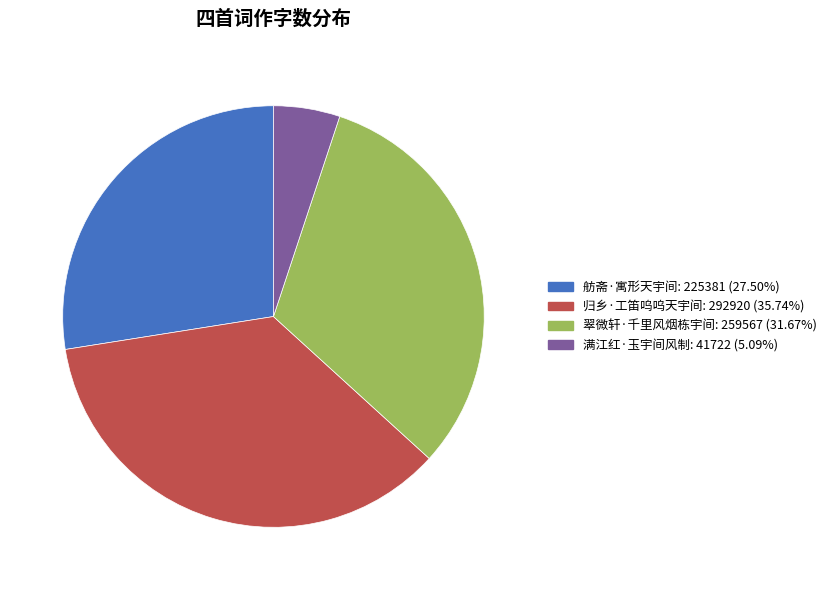

What is the ratio of the value at 舫斋·寓形天宇间 to the value at 归乡·工笛呜呜天宇间?

0.8